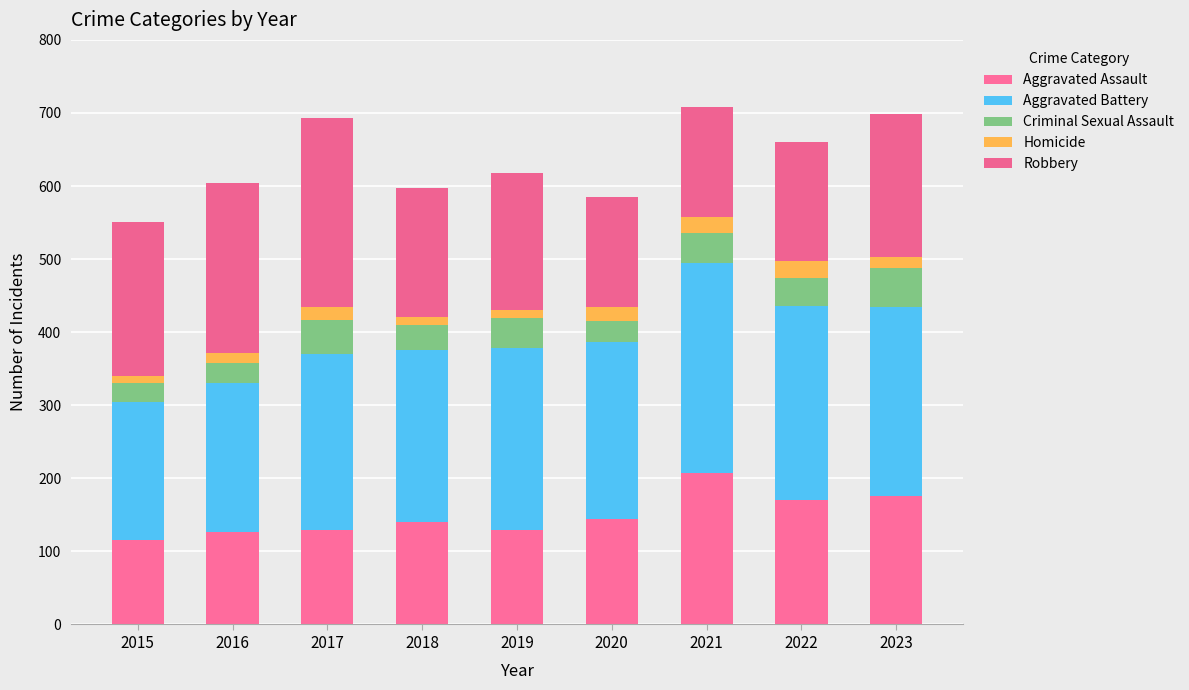

How many distinct data groups are displayed?

5